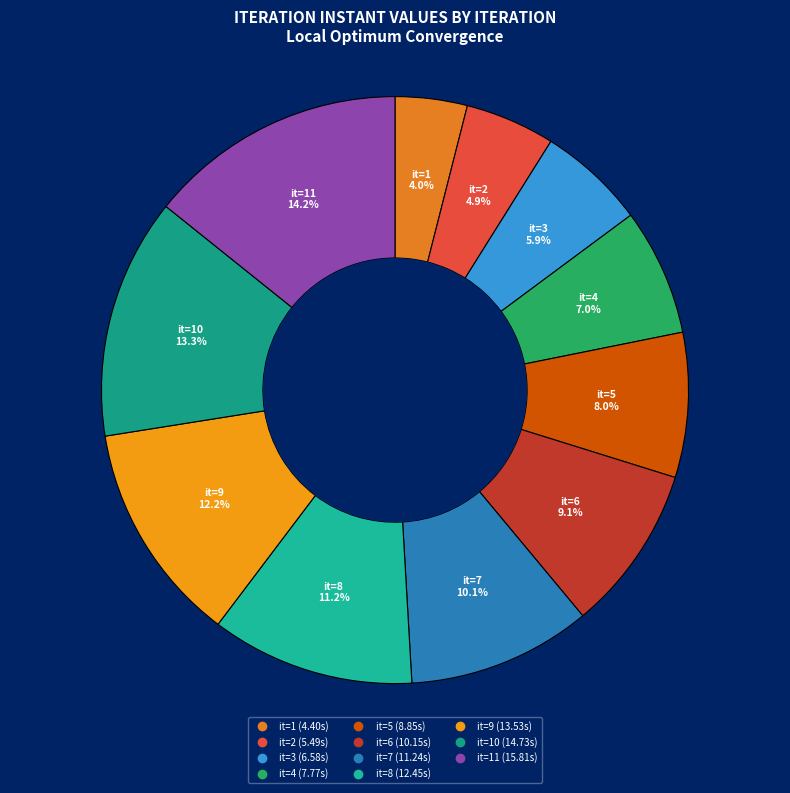

How many segments does this pie chart have?

11